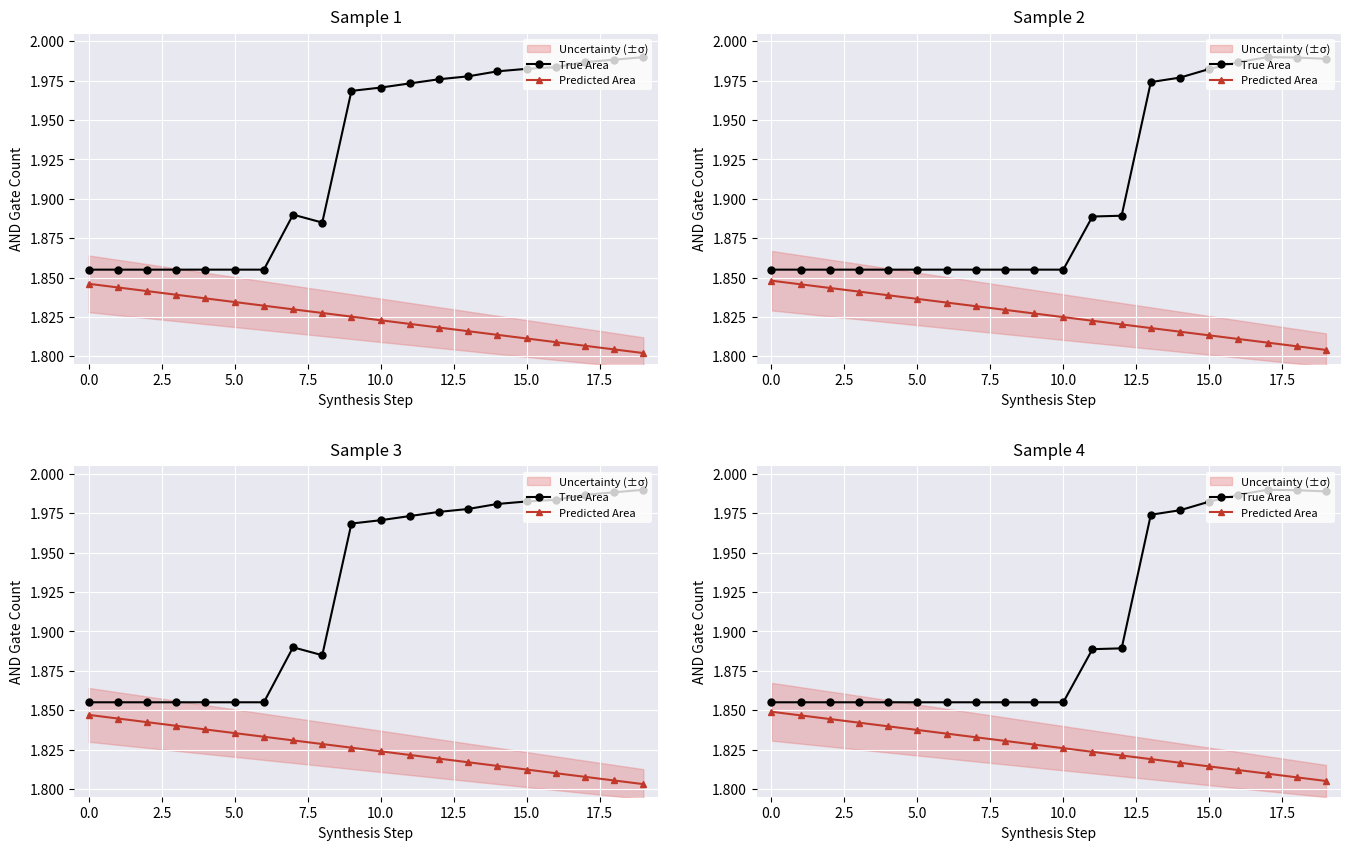

At how many categories does at least one series exceed 1?

20